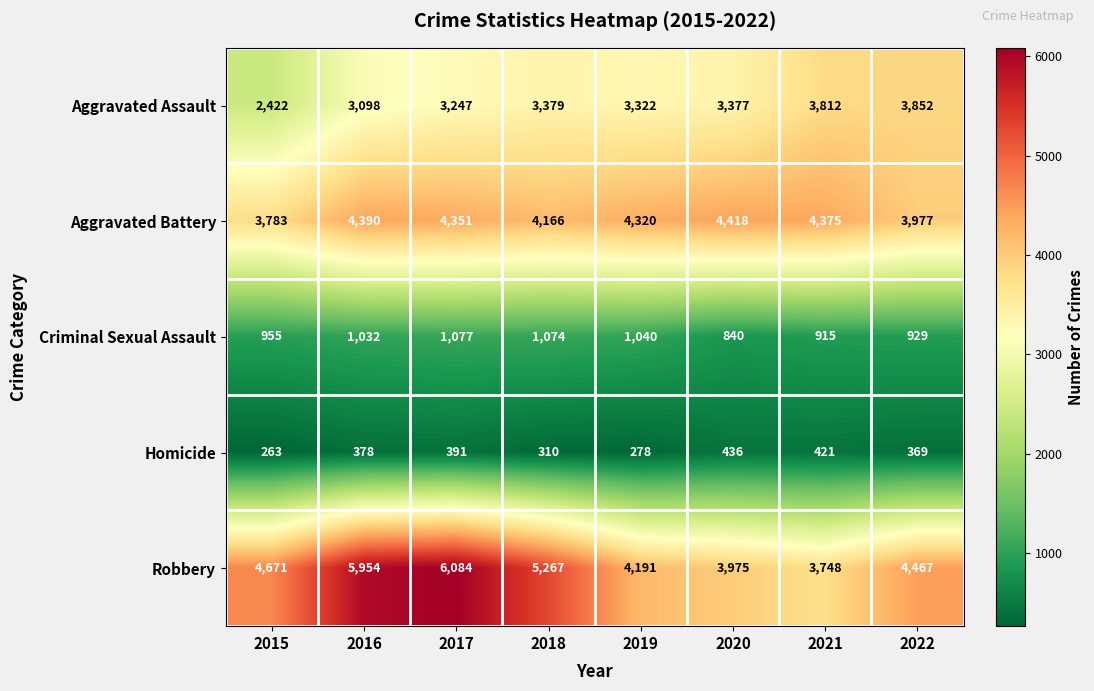

At how many categories does at least one series exceed 3235?

8